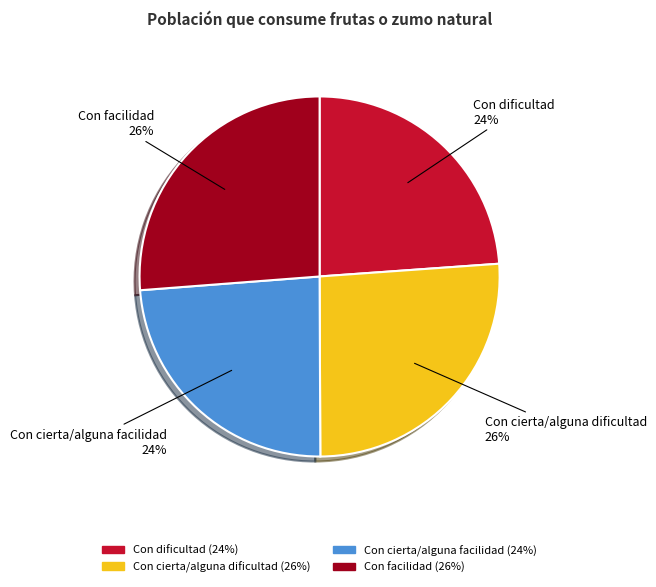

Does any single category account for the majority?

No